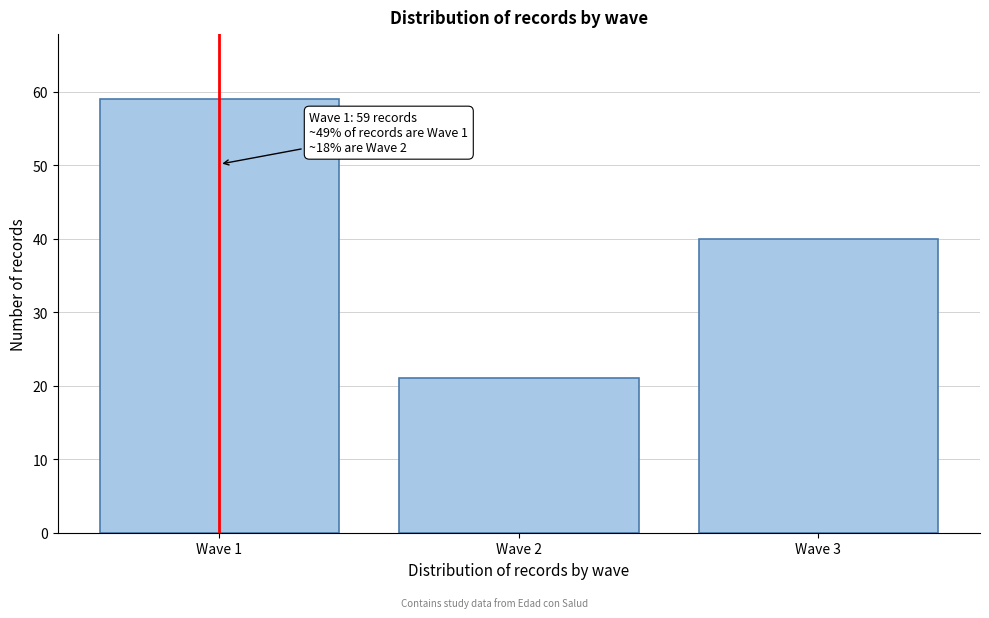

Reading right to left, extract all data points from this chart.

Wave 3=40	Wave 2=21	Wave 1=59